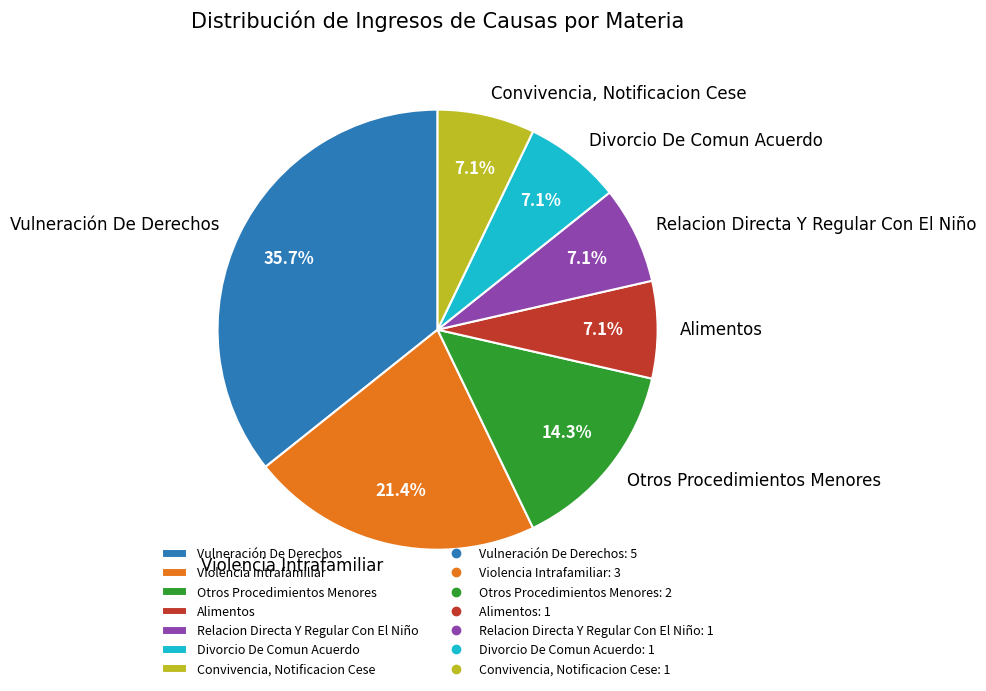

How many slices are in this pie chart?

7